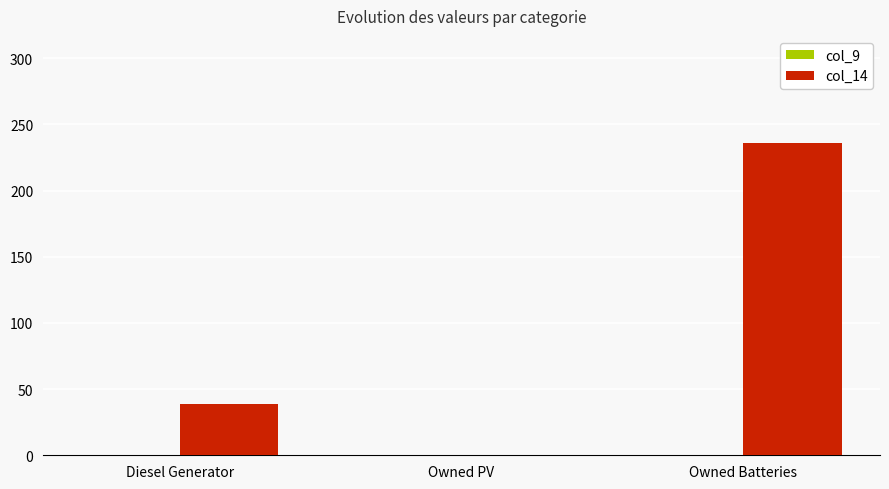

Is it true that the value at Owned PV is 0?

True